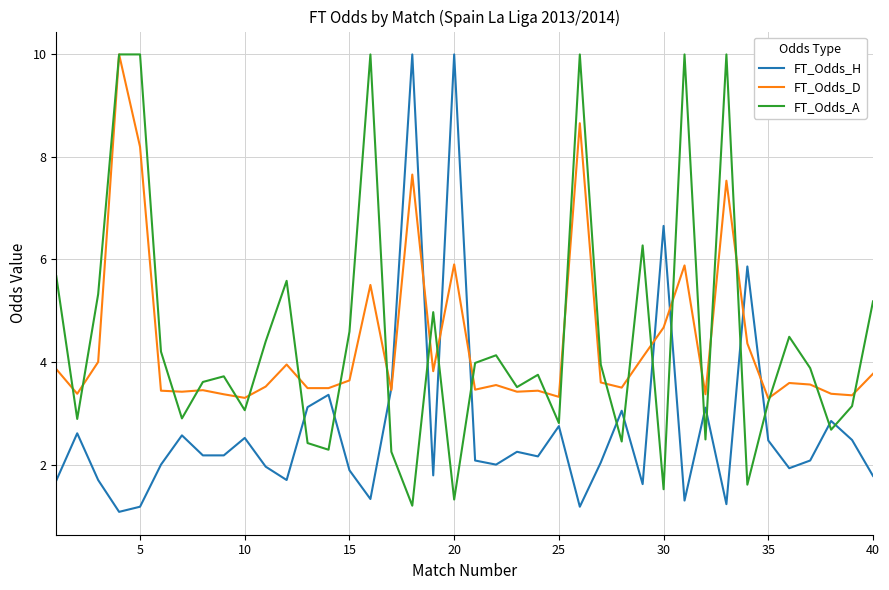

Count the number of categories in the chart.

40